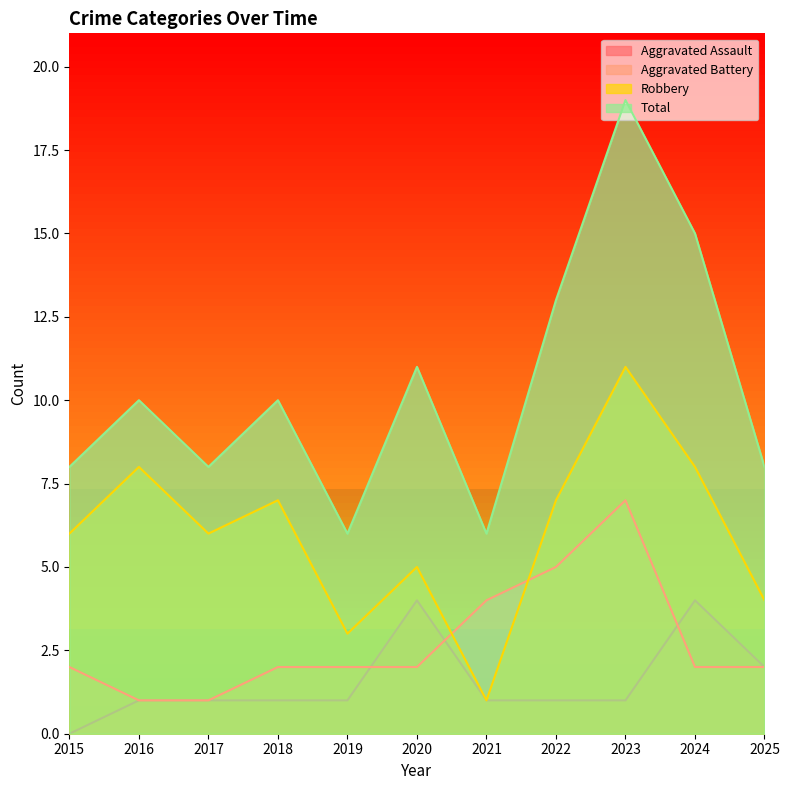

At how many categories does at least one series exceed 3?

11